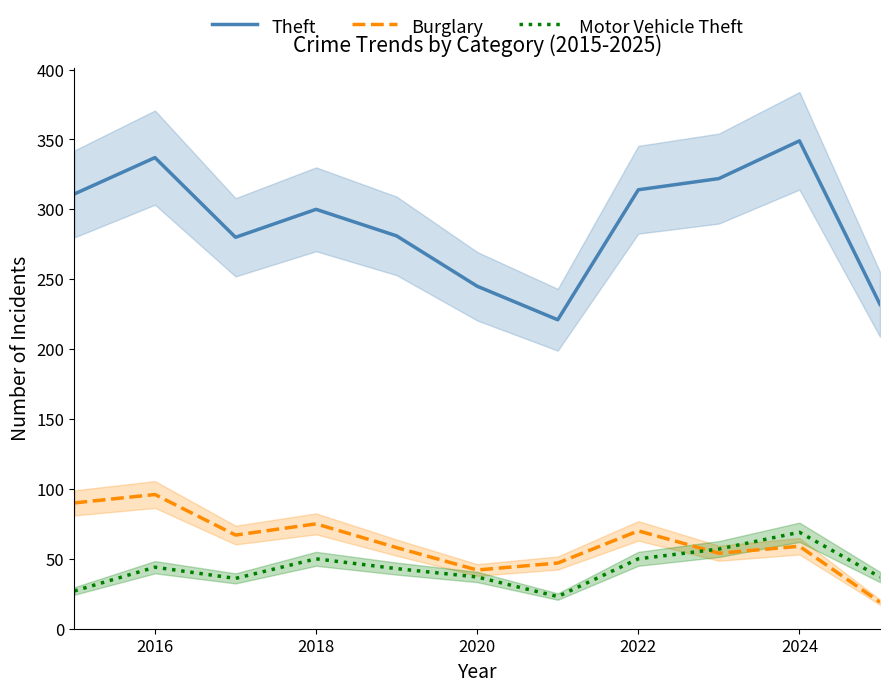

The value of Motor Vehicle Theft at 2016 is 44. True or false?

True